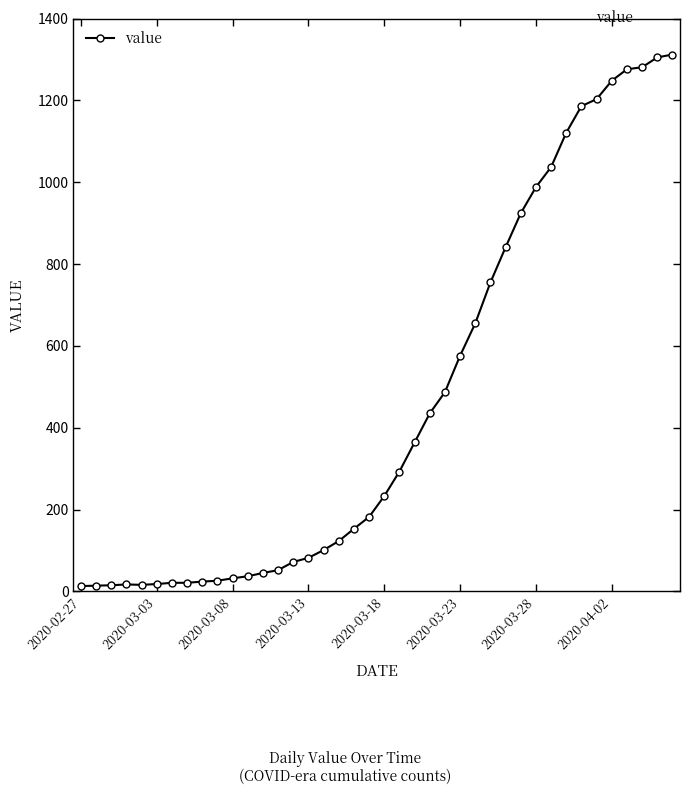

How many lines are shown in the chart?

1